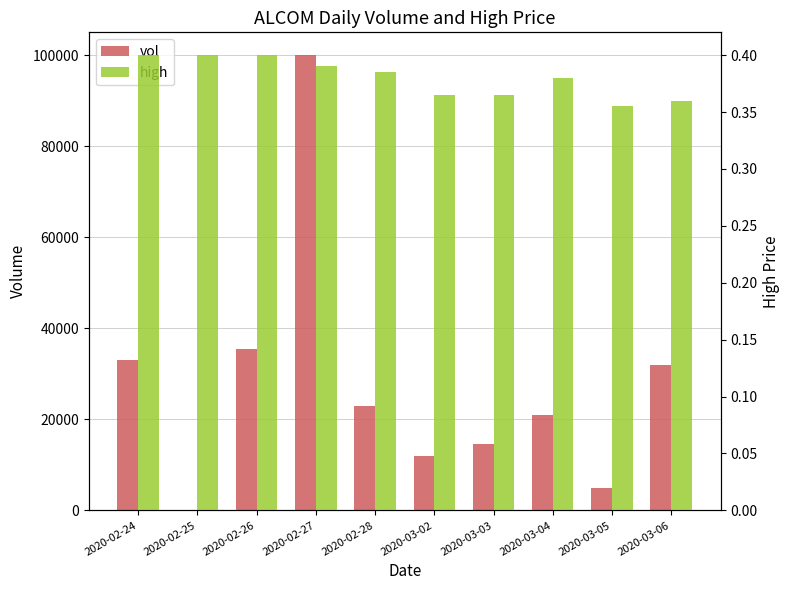

Which category has the highest value across all series?

2020-02-27